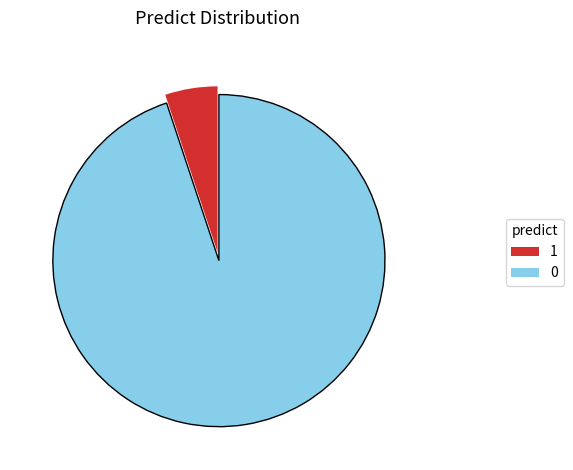

Is 0 the majority of the pie?

Yes